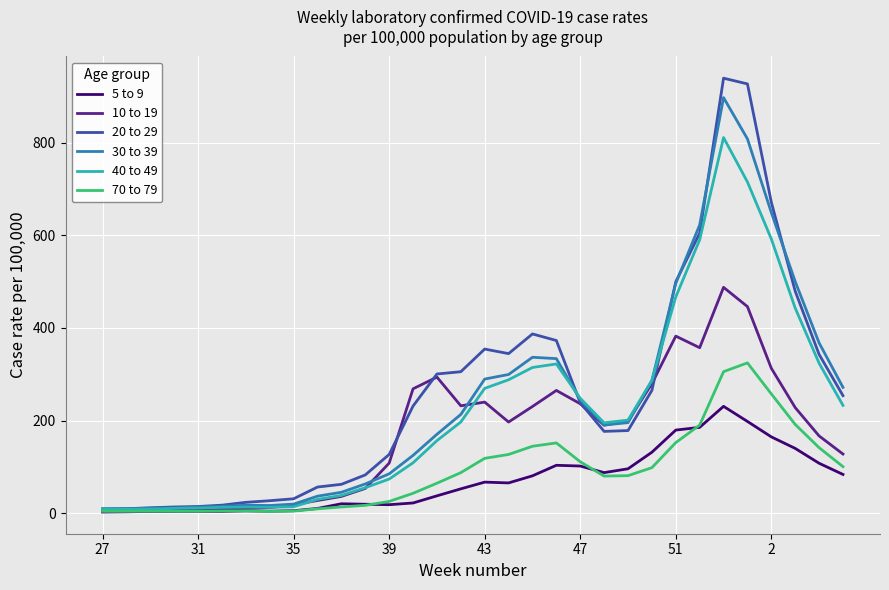

What is the greatest value displayed?

939.2